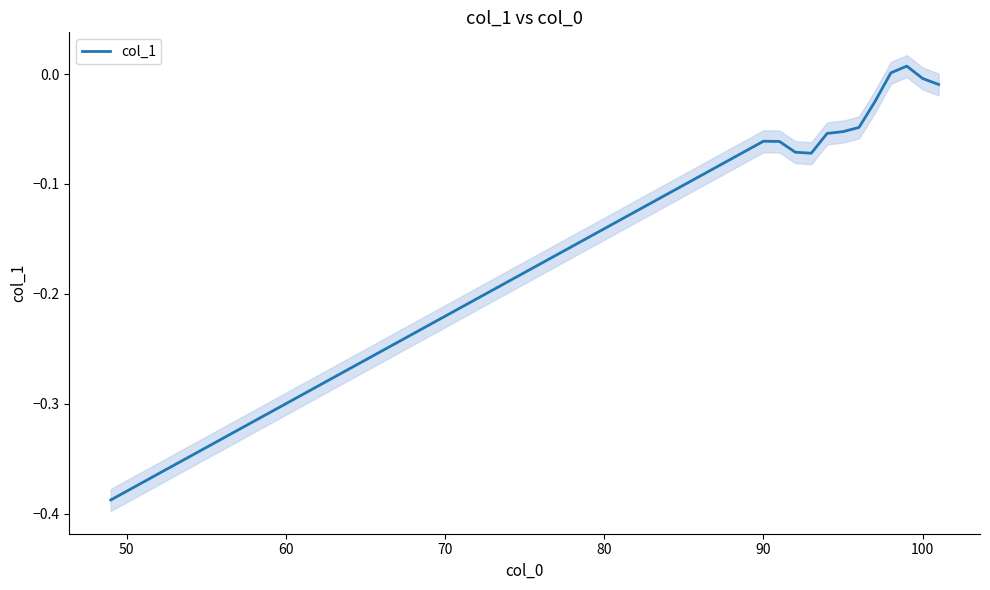

How many data points are less than 0?

11